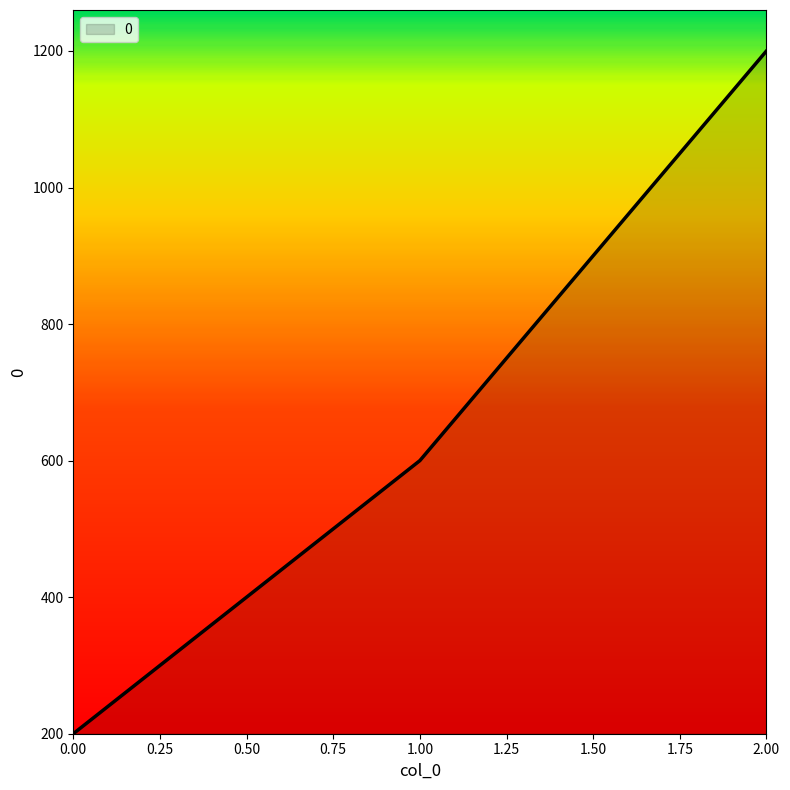

What is the maximum value shown in the chart?

1200